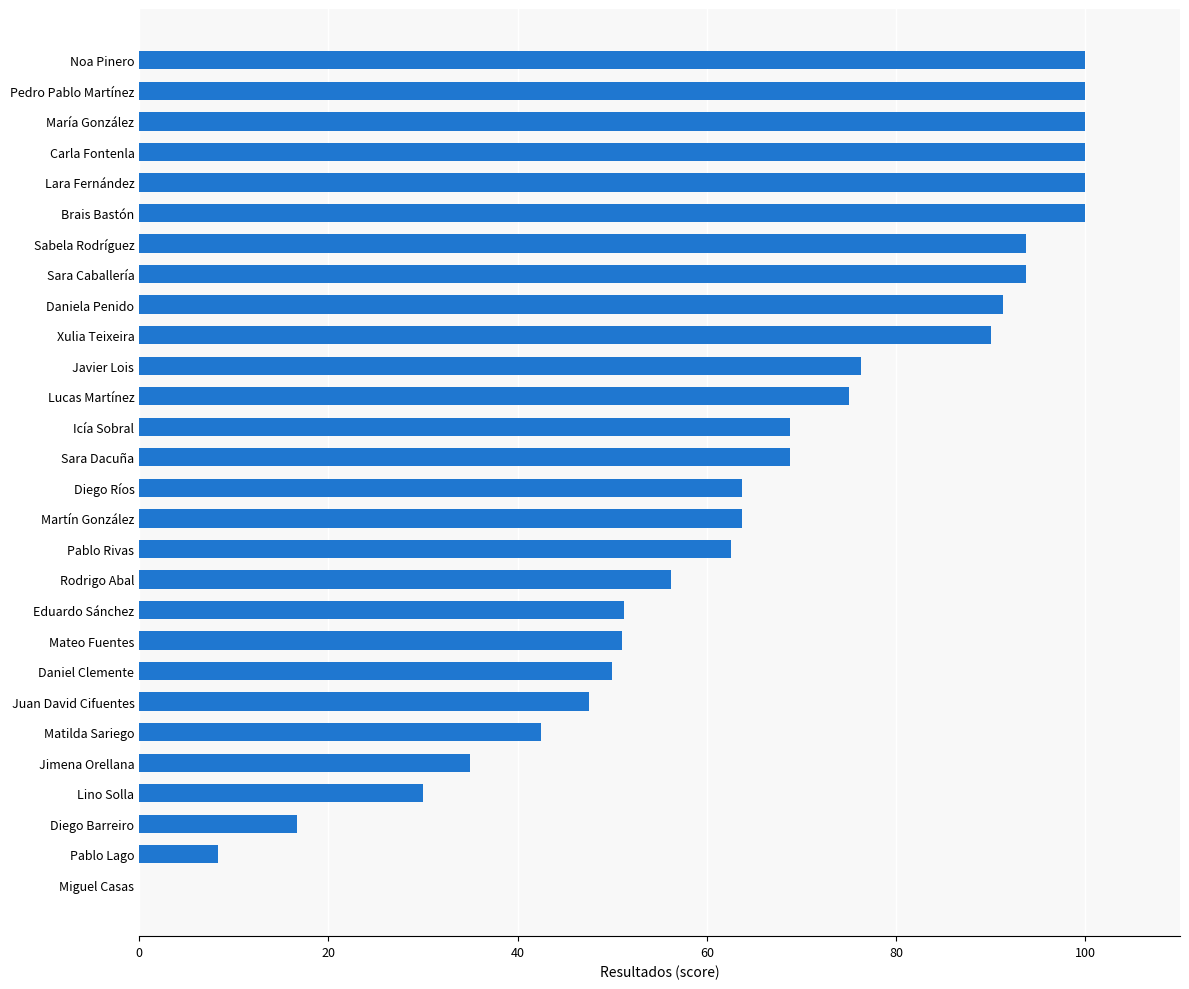

Read the value at Sara Caballería.

93.8